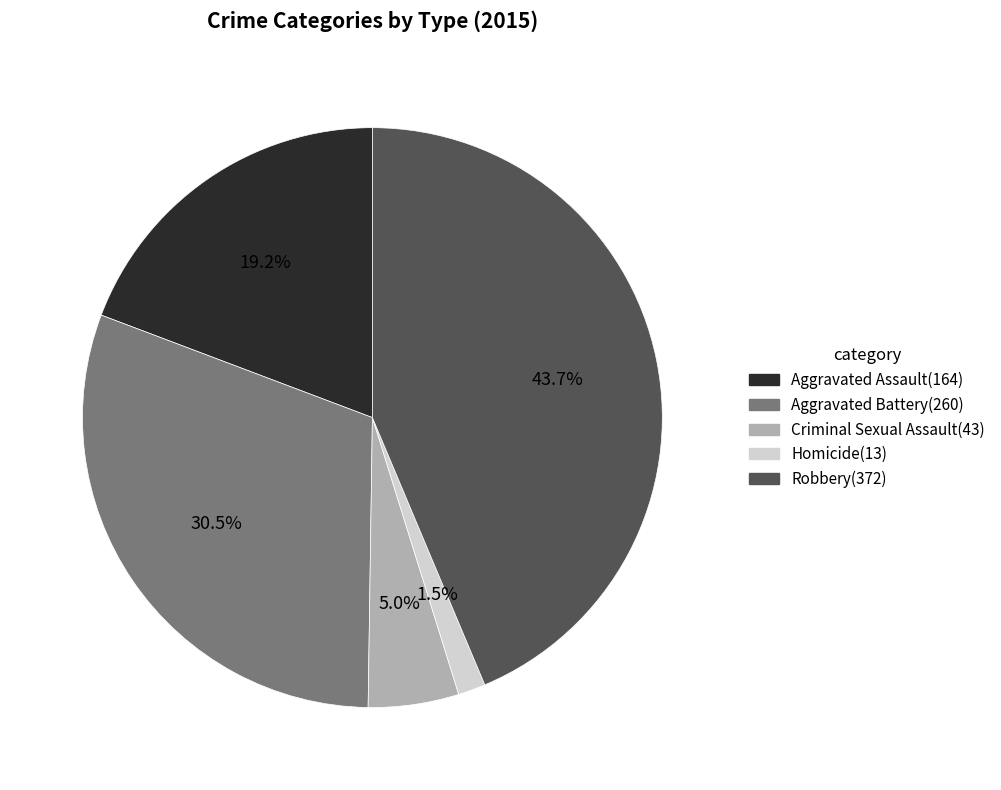

Which category has the smallest portion of the pie?

Homicide